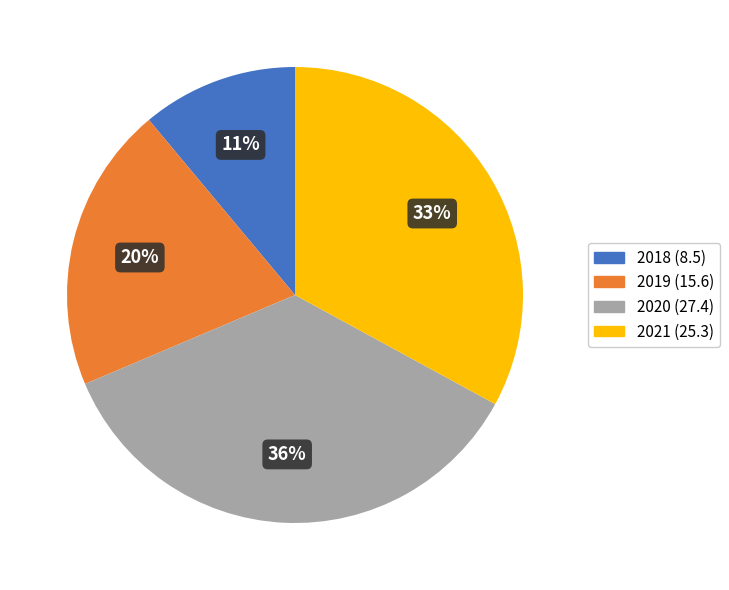

To the nearest percent, what is the average slice percentage?

25%